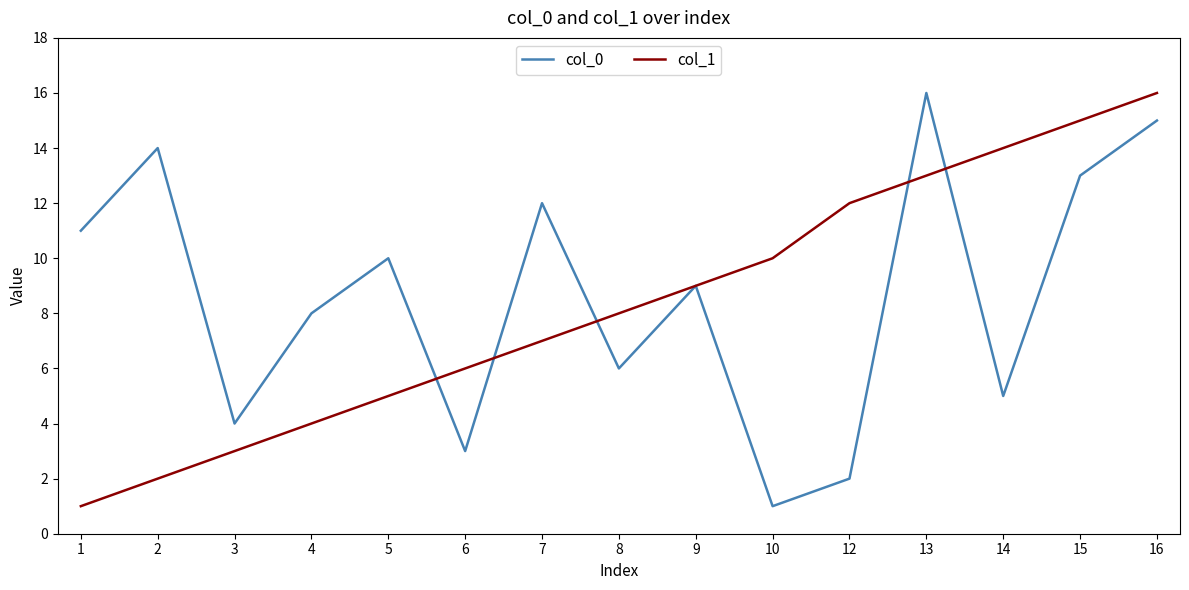

What is the maximum value for col_1?

16